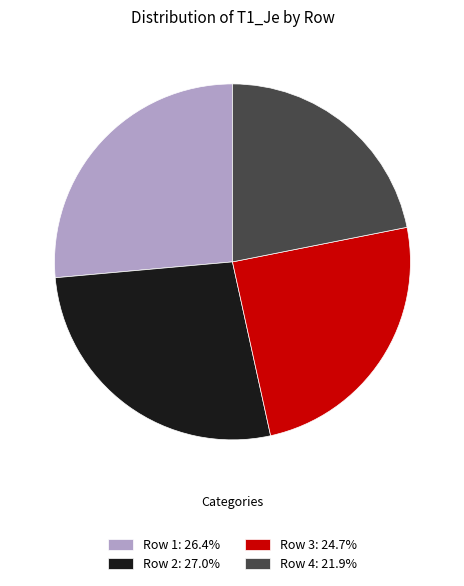

Does any single category account for the majority?

No